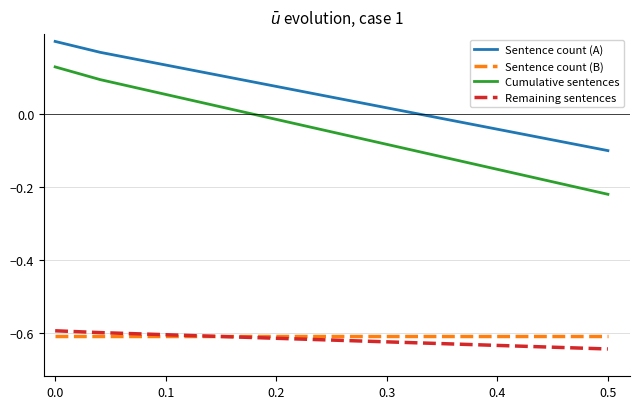

How many times do Sentence count (B) and Remaining sentences cross each other?

1